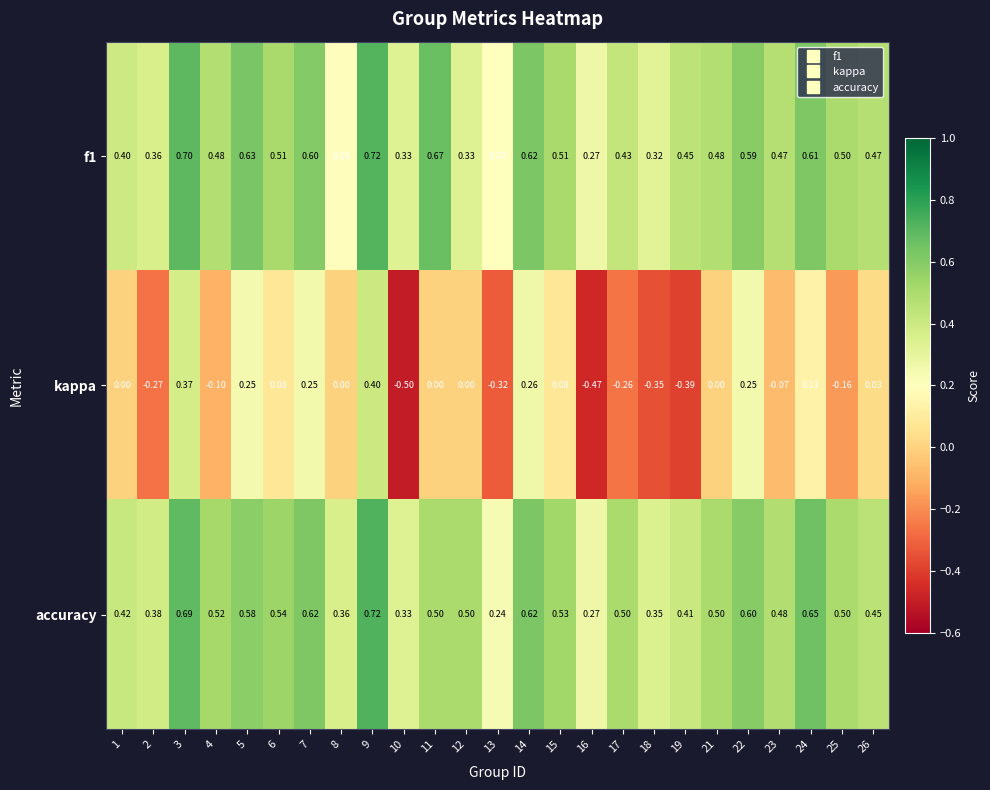

What is the minimum value shown in the chart?

-0.5